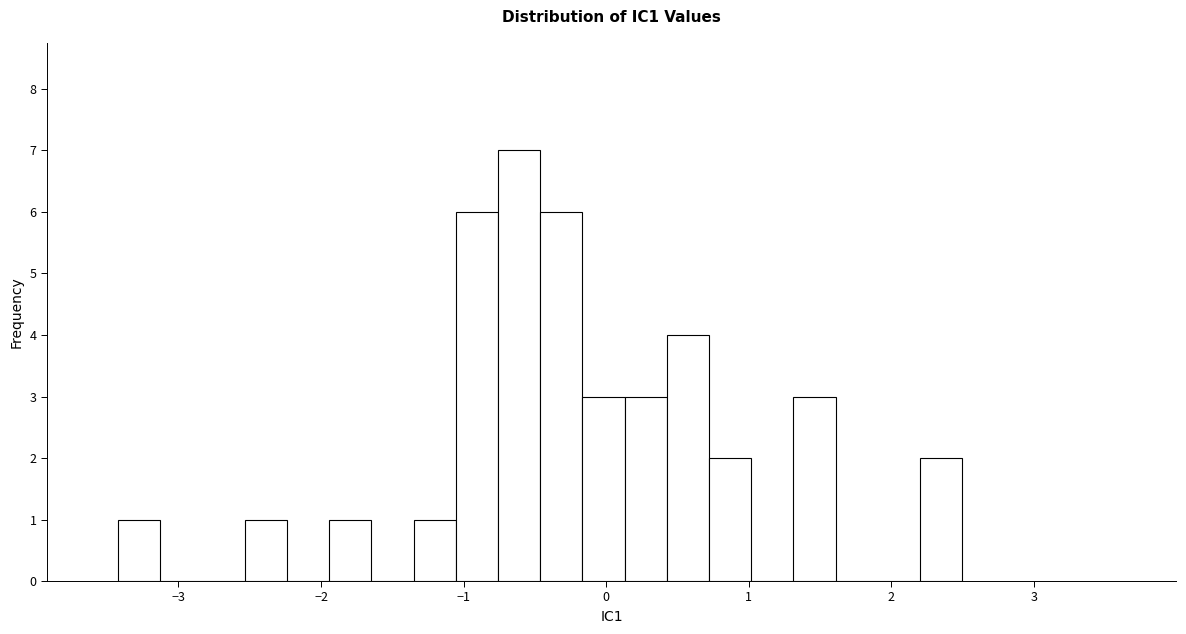

Read against the x-axis, roughly where is the centre of the tallest bar?

-0.6